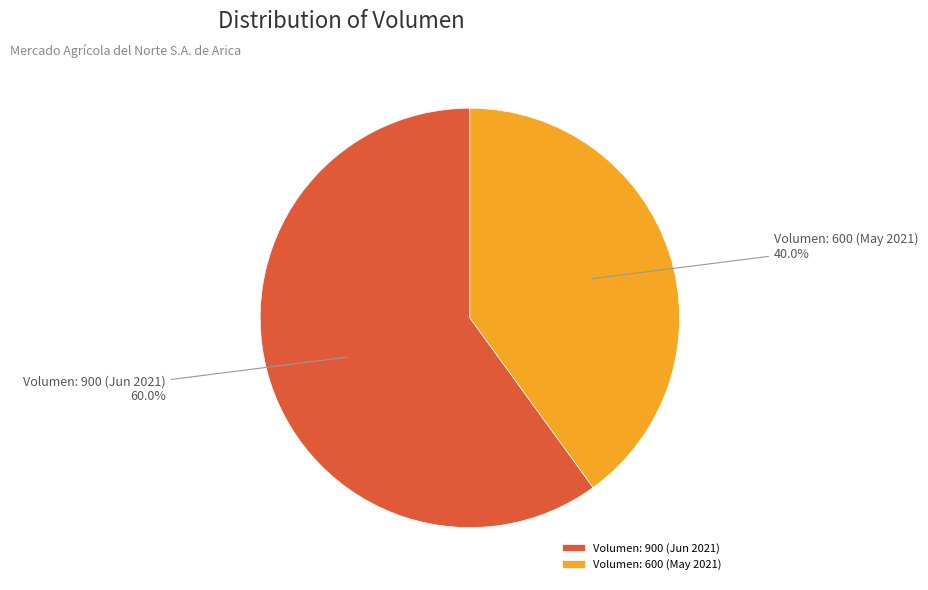

Combined, what portion of the pie is Volumen: 600 (May 2021) and Volumen: 900 (Jun 2021)?

100.0%